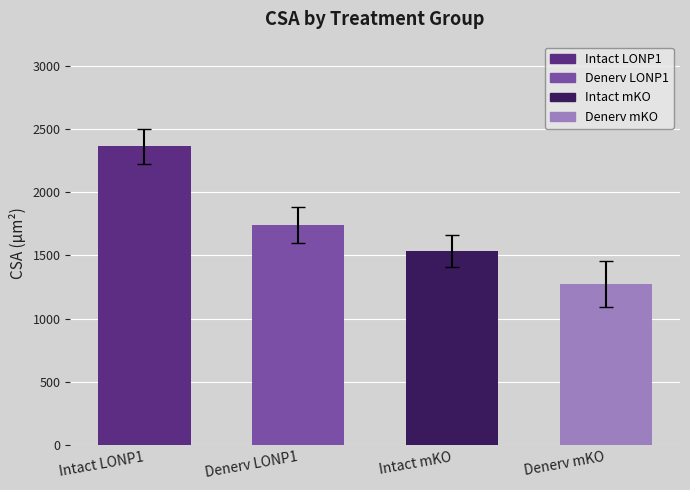

What is the change in value from Intact LONP1 to Denerv mKO?

-1088.4